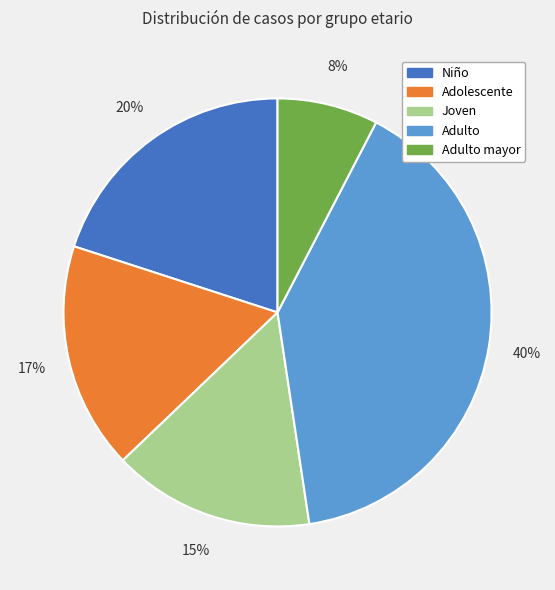

Which category has the smallest portion of the pie?

Adulto mayor